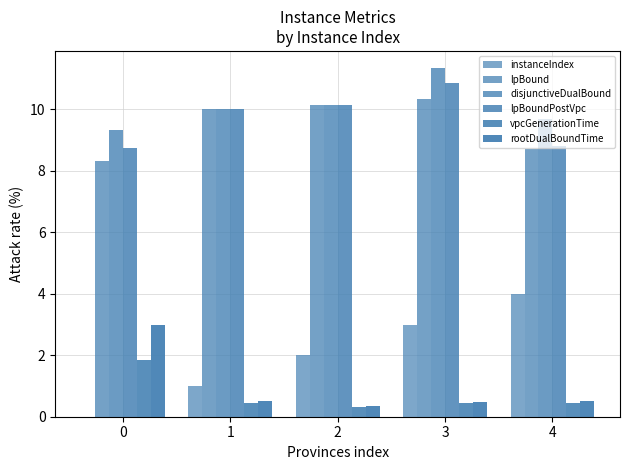

What is the difference between the maximum and minimum values in the lpBound series?

2.0